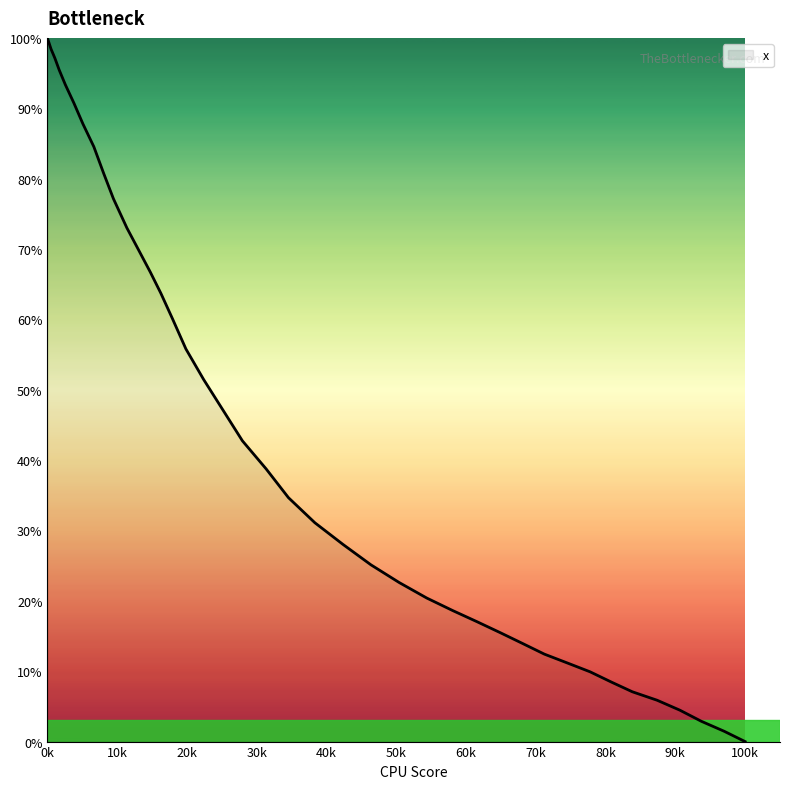

What is the greatest value displayed?

100.0